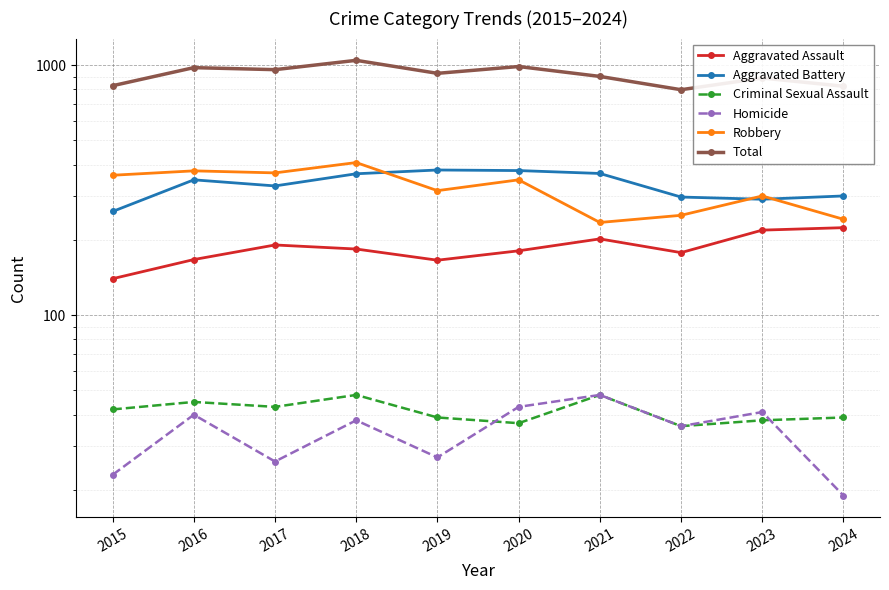

At which label does Aggravated Assault first exceed 184?

2017